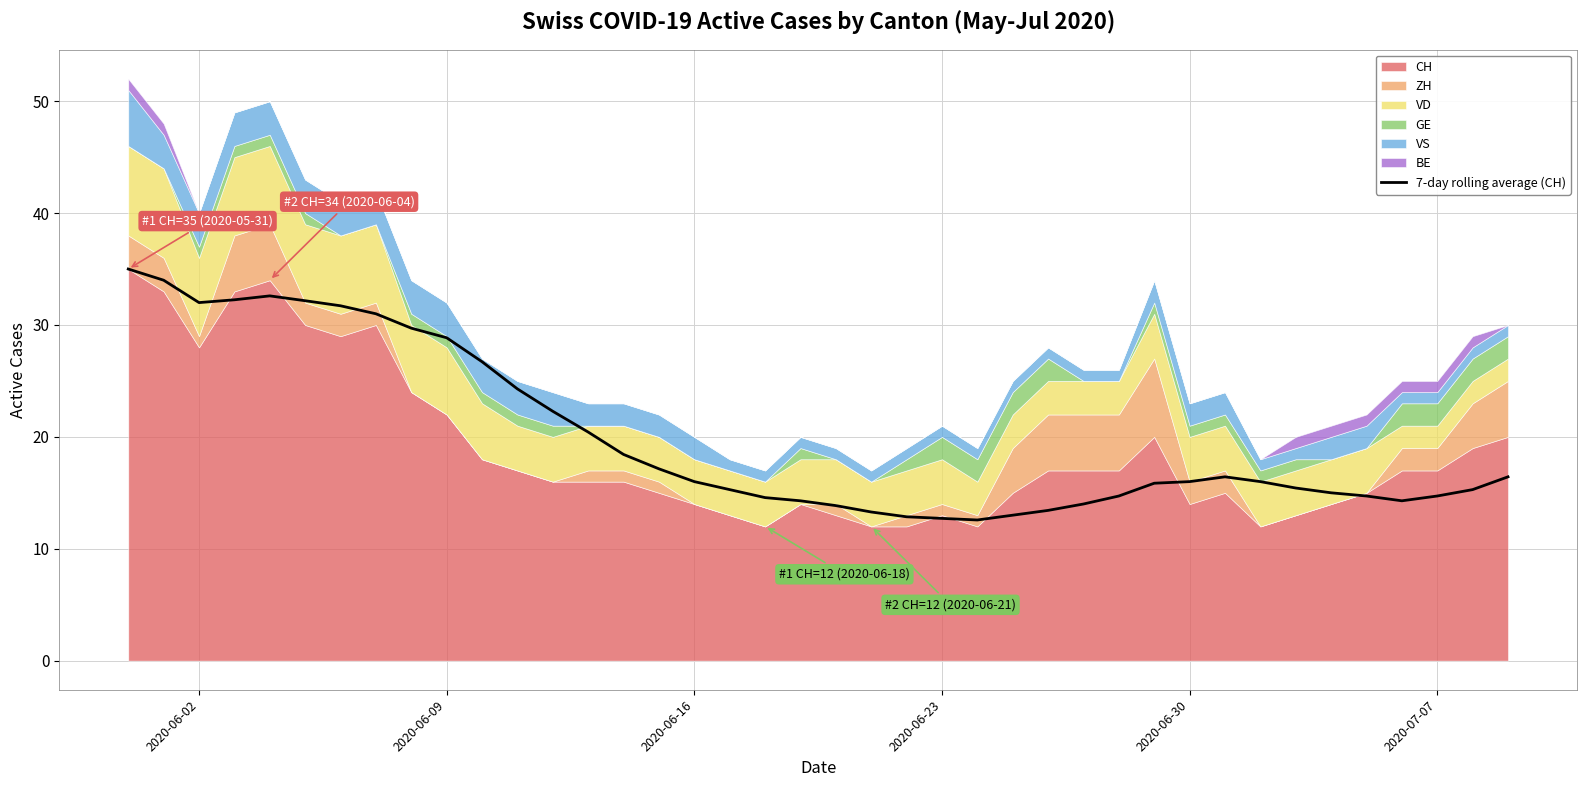

Reading left to right, what are all the values shown in this chart?

35.0	34.0	32.0	32.2	32.6	32.2	31.7	31.0	29.7	28.9	26.7	24.3	22.3	20.4	18.4	17.1	16.0	15.3	14.6	14.3	13.9	13.3	12.9	12.7	12.6	13.0	13.4	14.0	14.7	15.9	16.0	16.4	16.0	15.4	15.0	14.7	14.3	14.7	15.3	16.4